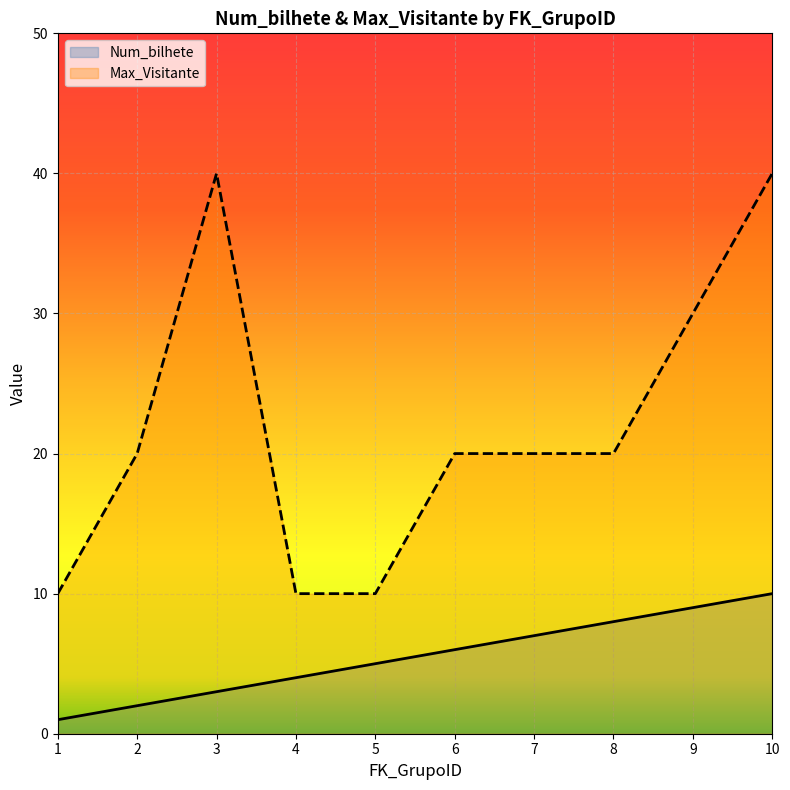

How many Max_Visitante values are between 10 and 30?

8